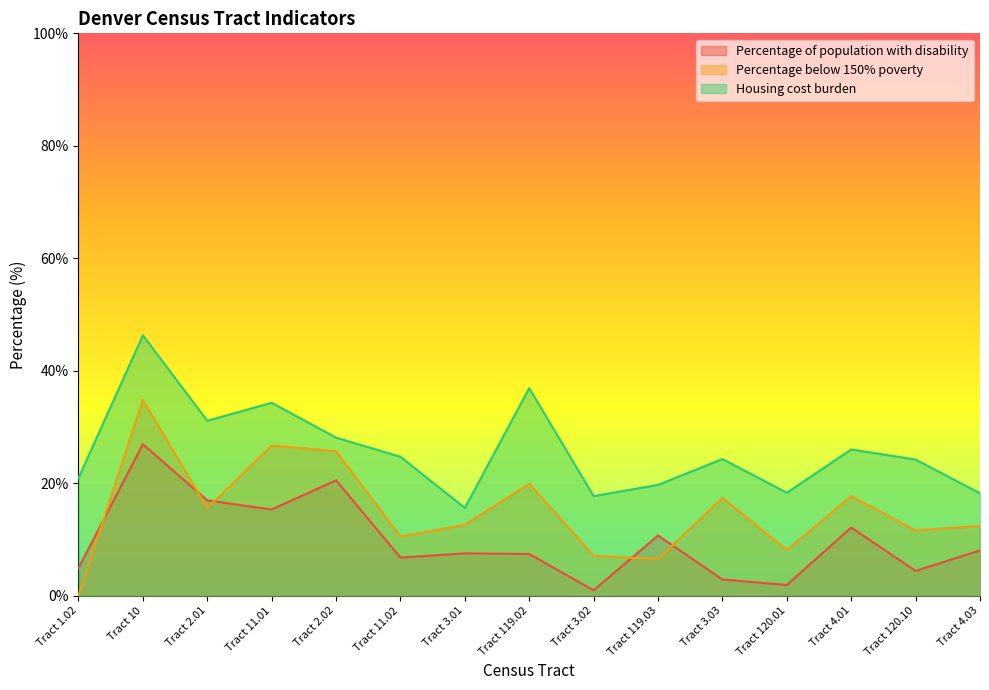

What is the difference between the second highest and minimum values in the Housing cost burden series?

21.3